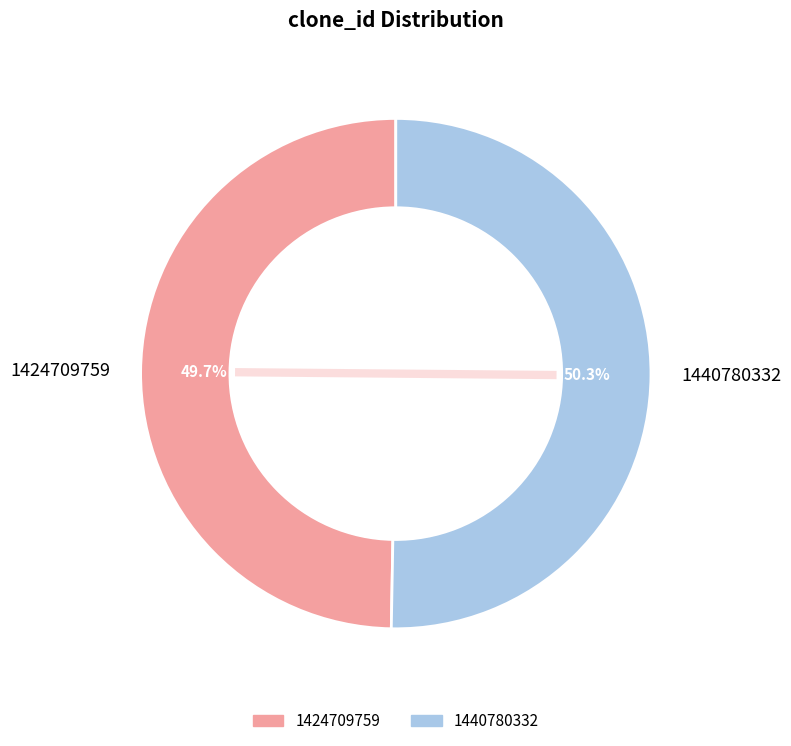

To the nearest percent, what is the difference between the largest and smallest slice percentages?

1%